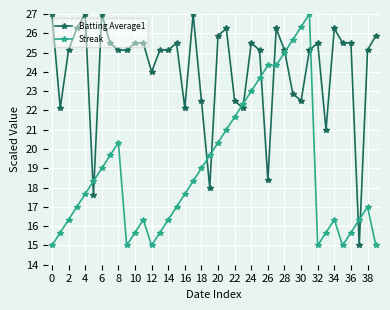

Rank the series by their average value, from lowest to highest.

Streak, Batting Average1